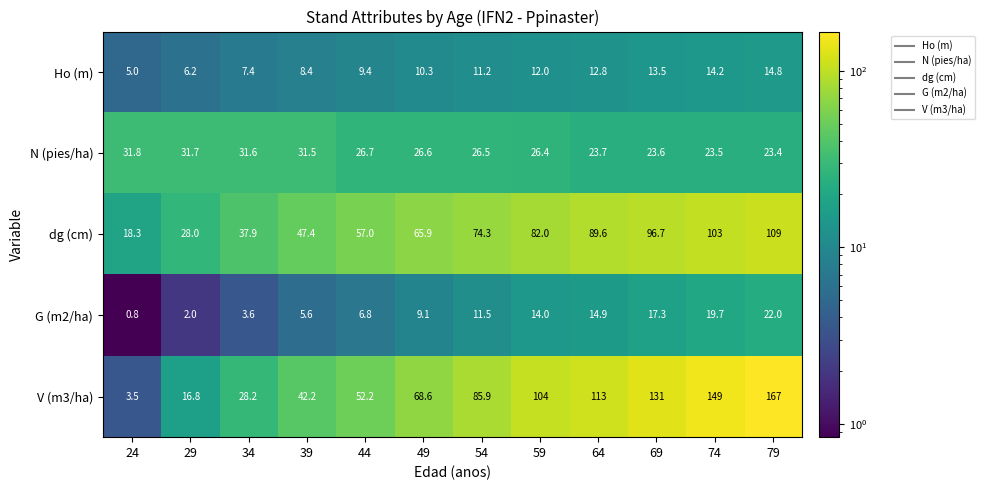

The value of dg (cm) at 49 is 106.8. True or false?

False